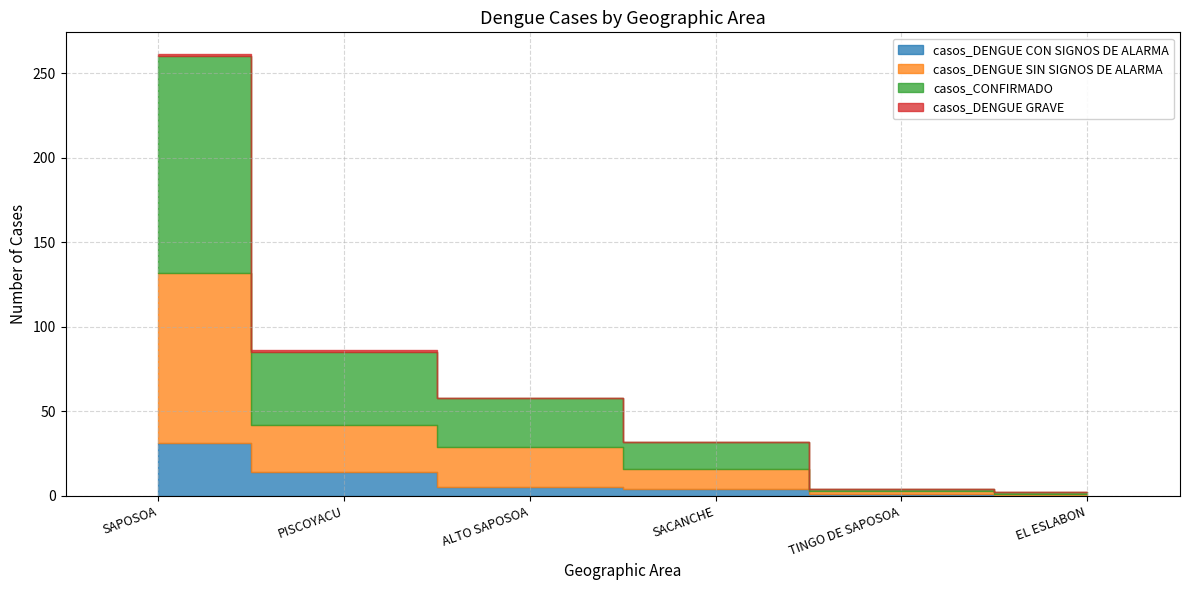

True or false: casos_DENGUE GRAVE has a value of 0 at SACANCHE.

True